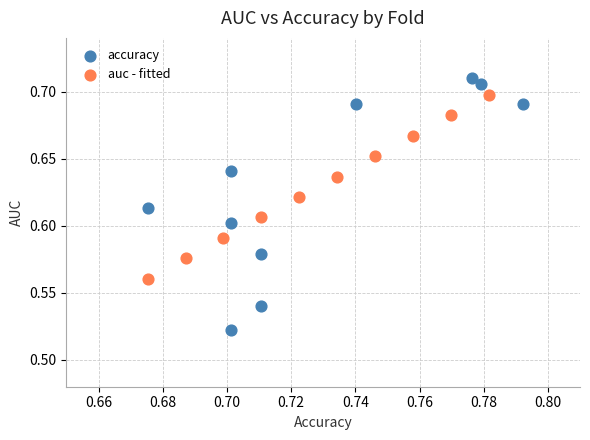

Which series has the widest spread of Y values?

accuracy